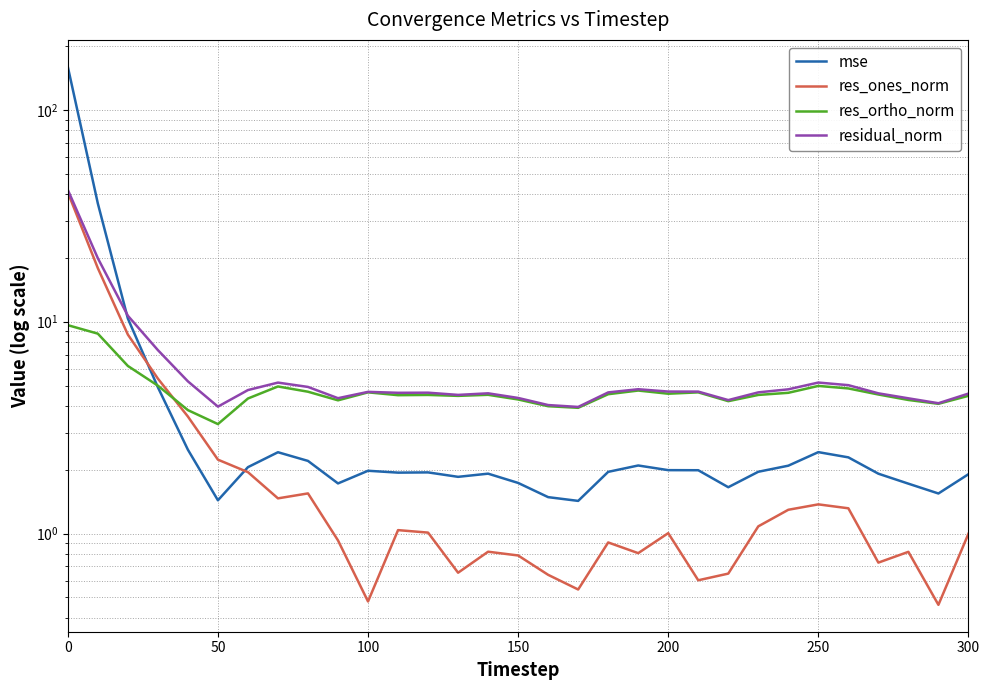

Is this an area chart (filled region under the line)?

No